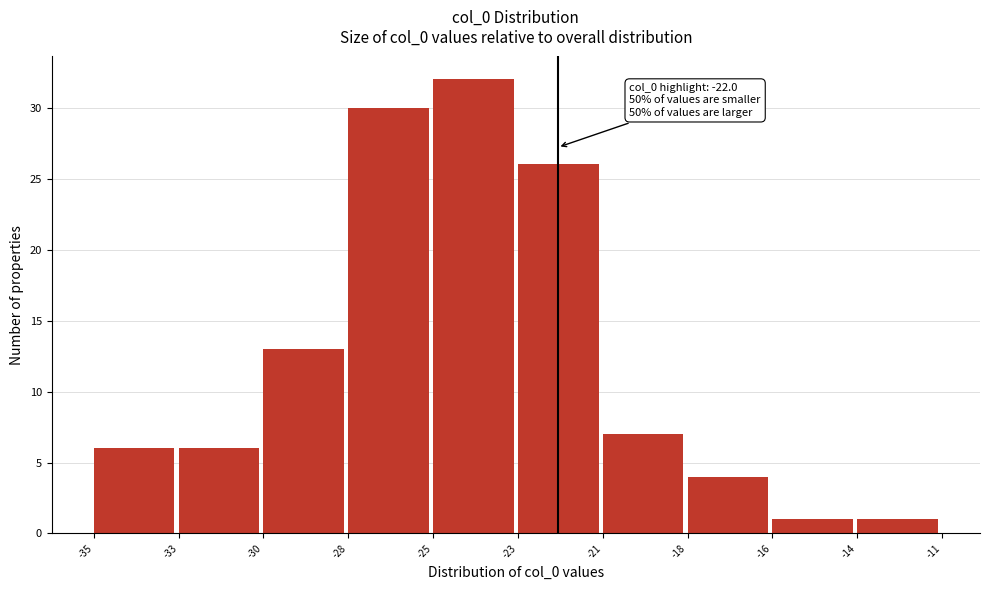

Reading left to right, what are all the values shown in this chart?

-35=6	-33=6	-30=13	-28=30	-25=32	-23=26	-21=7	-18=4	-16=1	-14=1